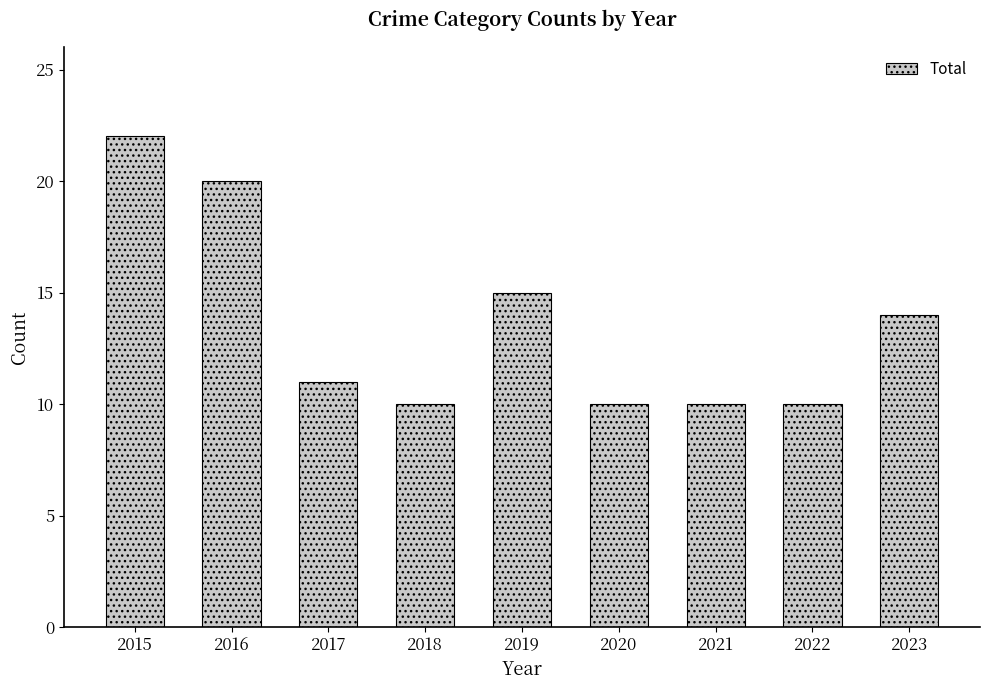

The value at 2020 is 10. True or false?

True